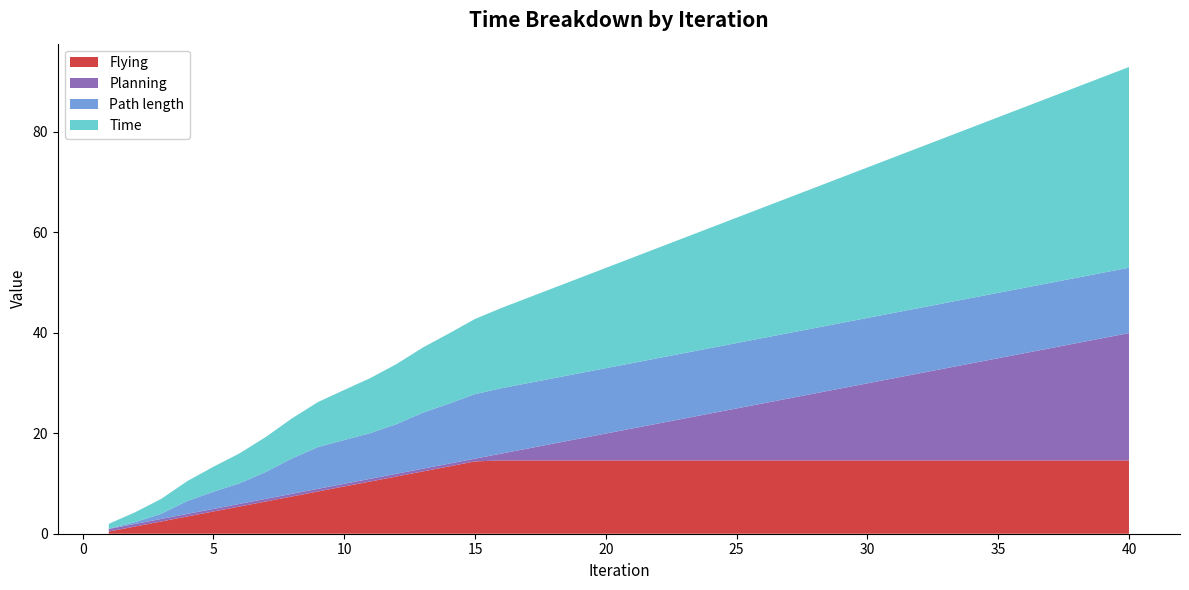

Reading left to right, extract all data points from this chart.

Flying: 0.4	1.4	2.4	3.4	4.4	5.4	6.4	7.4	8.4	9.4	10.4	11.4	12.4	13.4	14.4	14.6	14.6	14.6	14.6	14.6	14.6	14.6	14.6	14.6	14.6	14.6	14.6	14.6	14.6	14.6	14.6	14.6	14.6	14.6	14.6	14.6	14.6	14.6	14.6	14.6
Planning: 0.5	0.5	0.5	0.5	0.5	0.5	0.5	0.5	0.5	0.5	0.5	0.5	0.5	0.5	0.5	1.3	2.3	3.3	4.3	5.3	6.3	7.3	8.3	9.3	10.3	11.3	12.3	13.3	14.3	15.3	16.4	17.3	18.3	19.3	20.4	21.3	22.3	23.3	24.4	25.3
Path length: 0.1	0.4	1.0	2.6	3.4	4.1	5.3	7.1	8.3	8.7	9.1	9.9	11.1	12.0	12.9	13.0	13.0	13.0	13.0	13.0	13.0	13.0	13.0	13.0	13.0	13.0	13.0	13.0	13.0	13.0	13.0	13.0	13.0	13.0	13.0	13.0	13.0	13.0	13.0	13.0
Time: 1.0	2.0	3.0	4.0	5.0	6.0	7.0	8.0	9.0	10.0	11.0	12.0	13.0	14.0	15.0	16.0	17.0	18.0	19.0	20.0	21.0	22.0	23.0	24.0	25.0	26.0	27.0	28.0	29.0	30.0	31.0	32.0	33.0	34.0	35.0	36.0	37.0	38.0	39.0	40.0